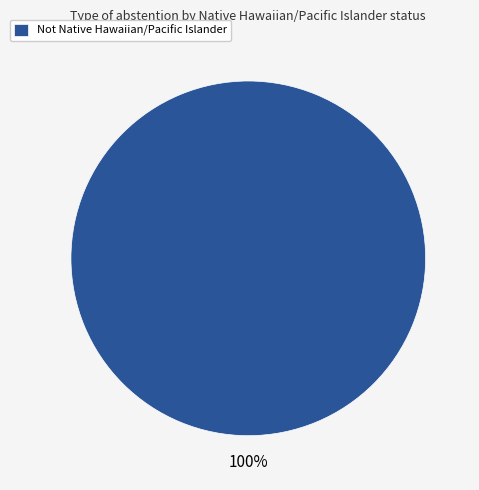

What is the majority slice?

Not Native Hawaiian/Pacific Islander